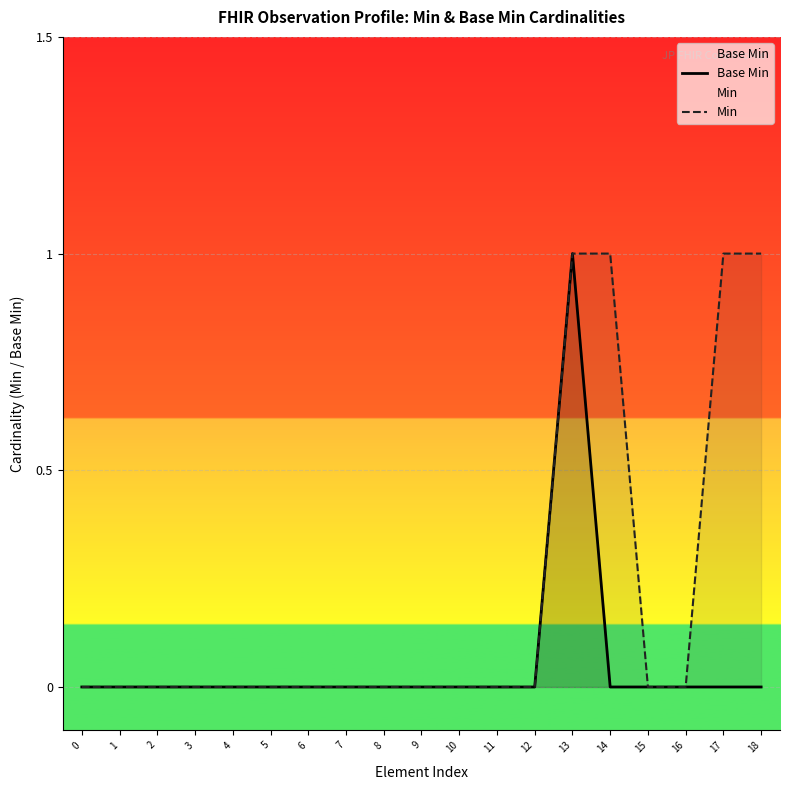

What is the highest value of the Base Min series?

1